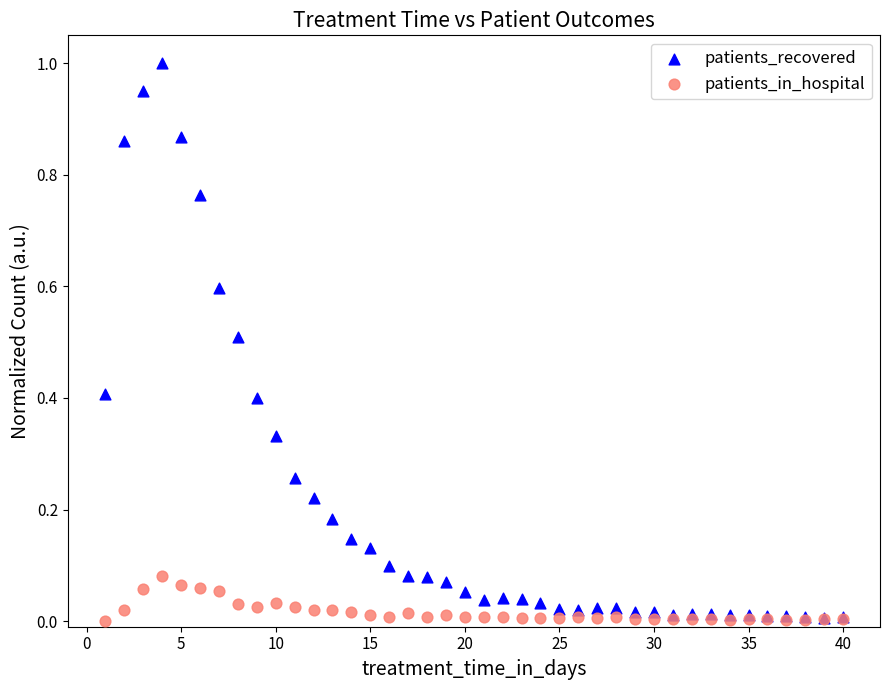

Which series has the largest Y range (max minus min)?

patients_recovered